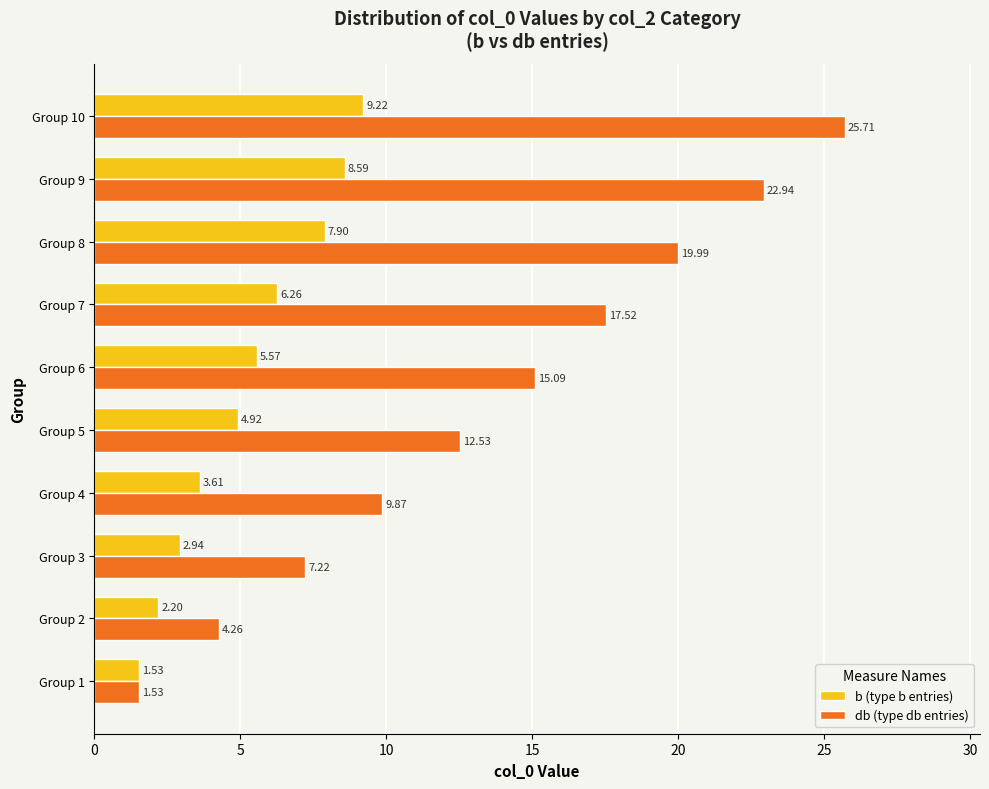

What is the difference between the highest and lowest values at Group 10?

16.5